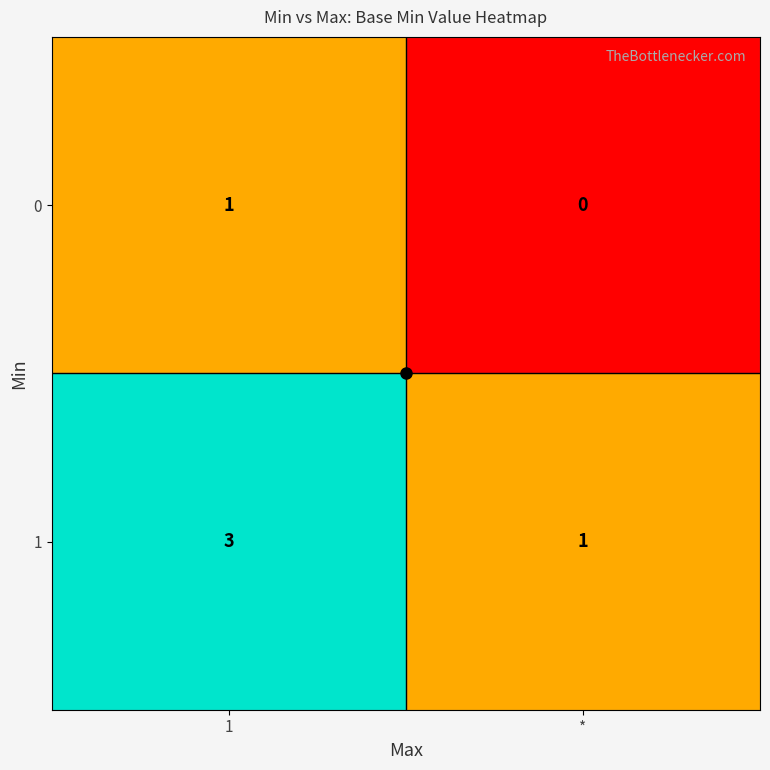

What is the sum of the 1 values at 1 and *?

4